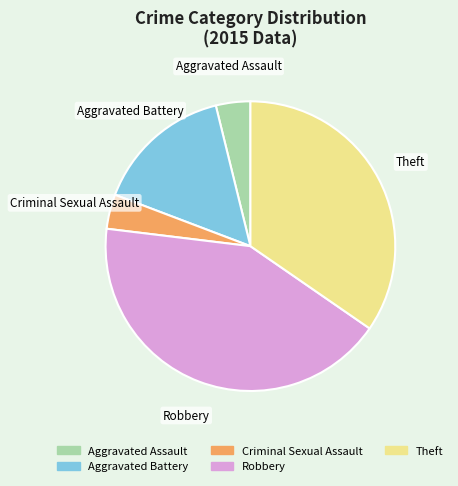

Do Aggravated Assault and Theft together represent more than half of the pie?

No